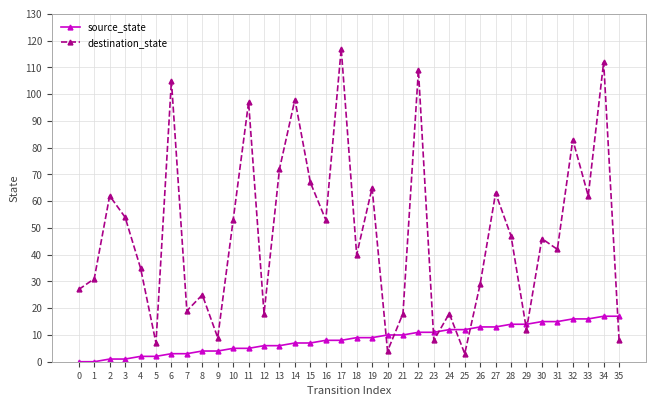

What are all the series names shown in the legend?

source_state, destination_state